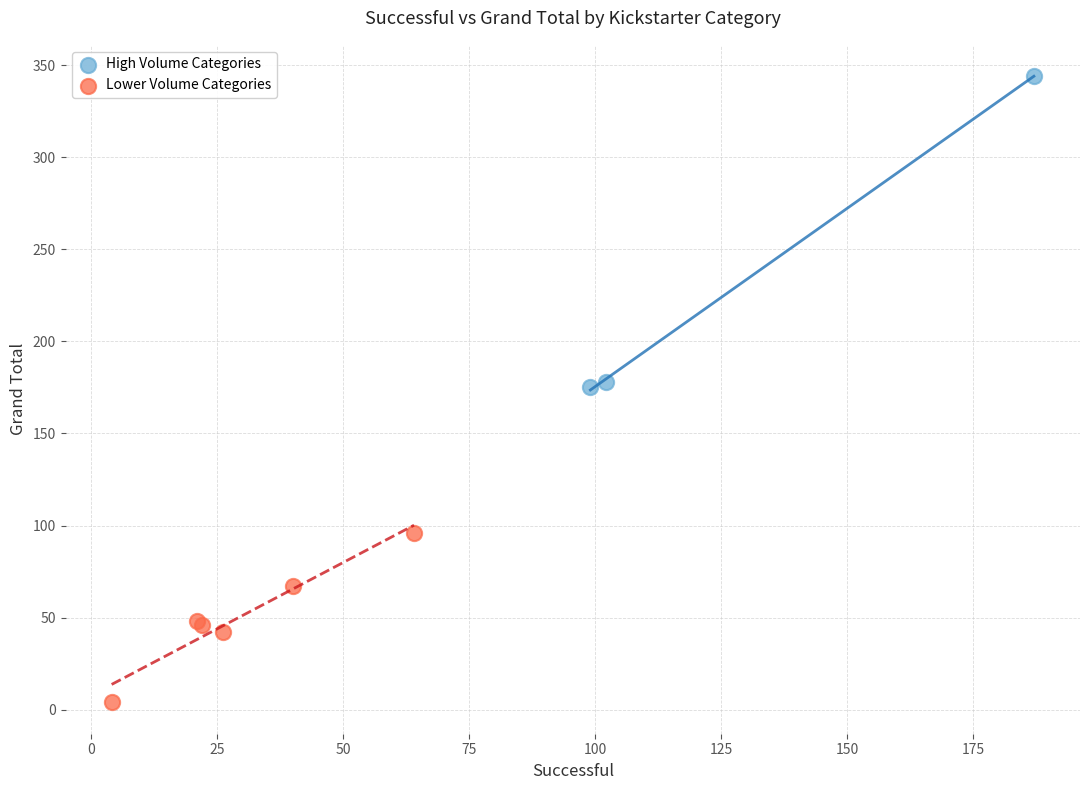

What are all the series names shown in the legend?

High Volume Categories, Lower Volume Categories